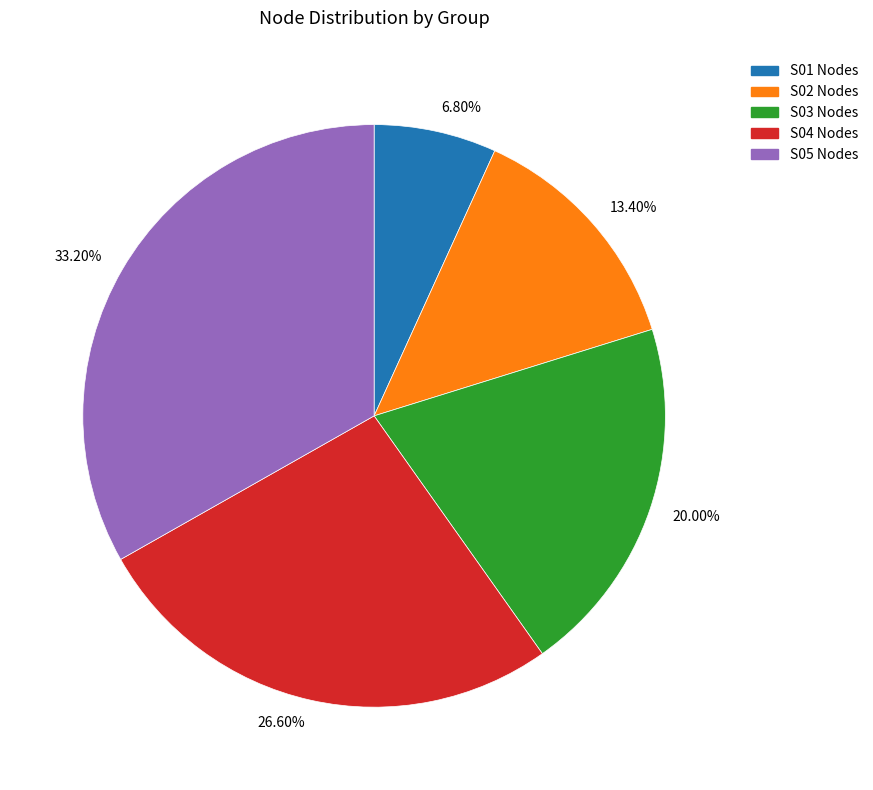

Between 33.20% and 26.60%, which is larger?

33.20%